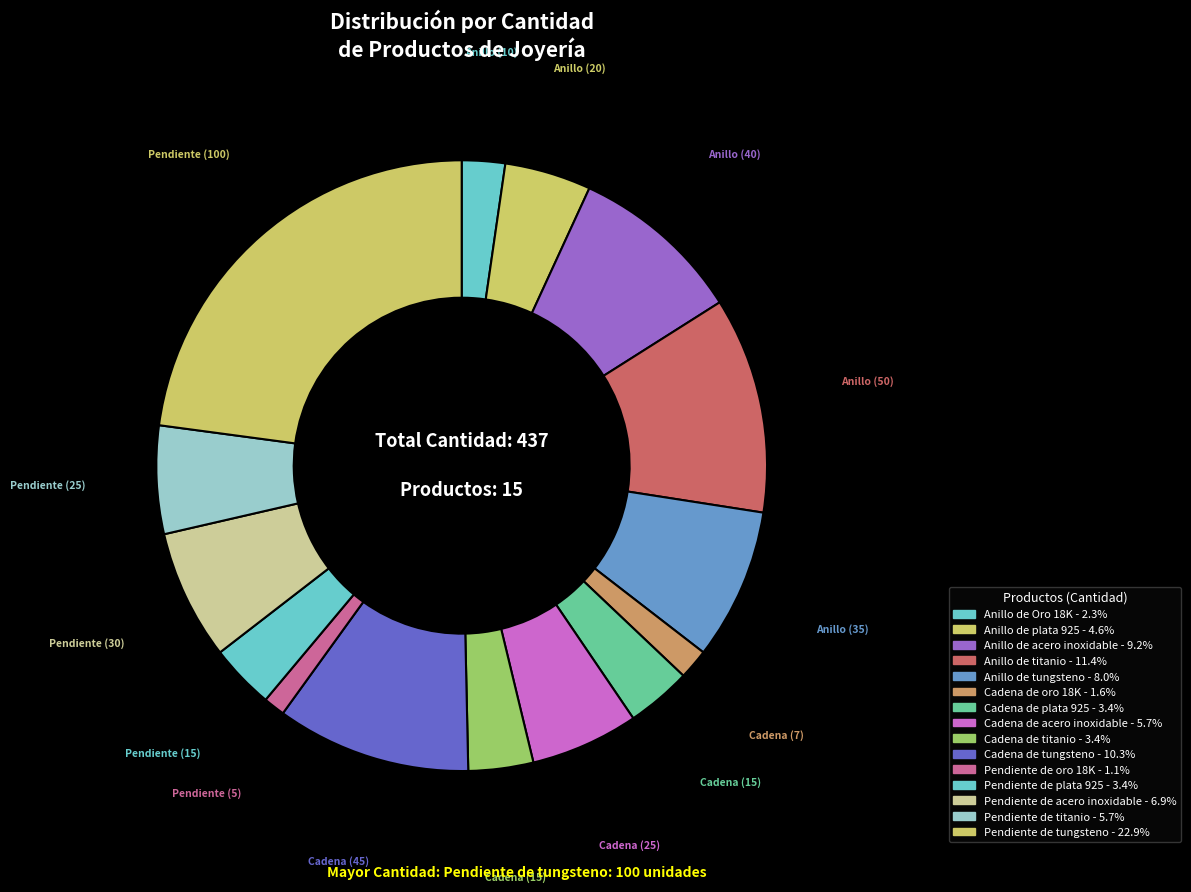

To the nearest percent, what is the difference between the Anillo de acero inoxidable and Pendiente de acero inoxidable slice percentages?

2%